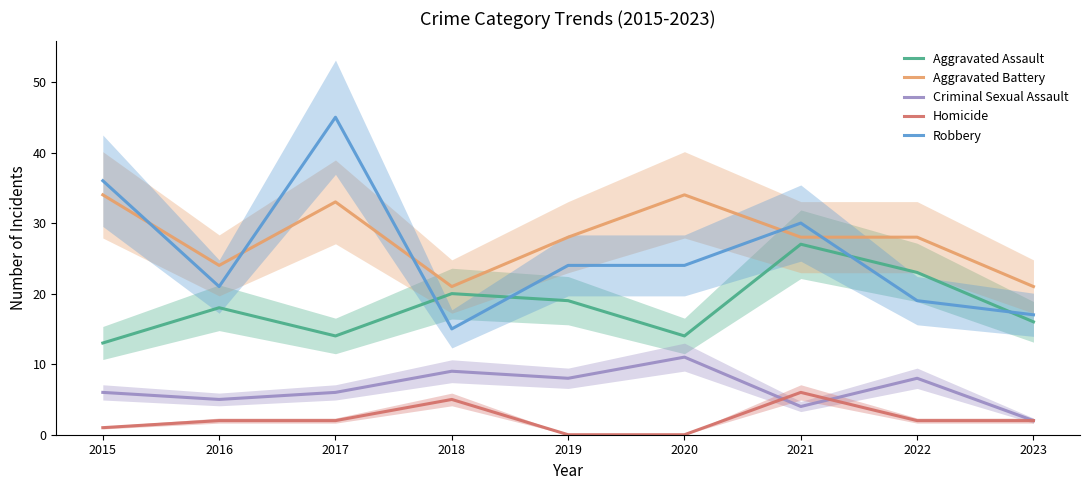

True or false: Criminal Sexual Assault and Robbery intersect in this chart.

False